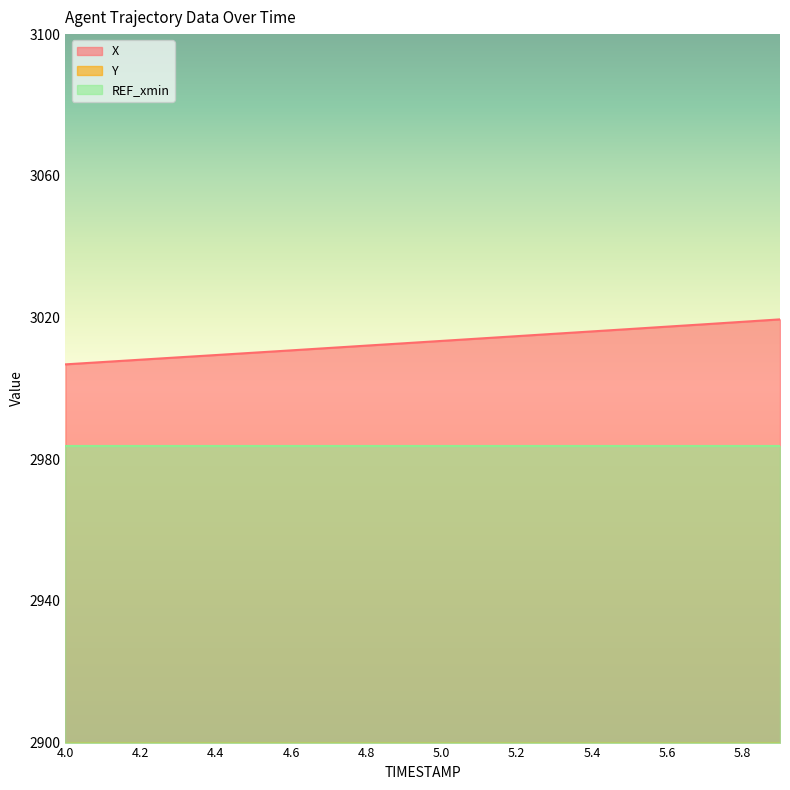

At which label is X closest to 3013?

4.9